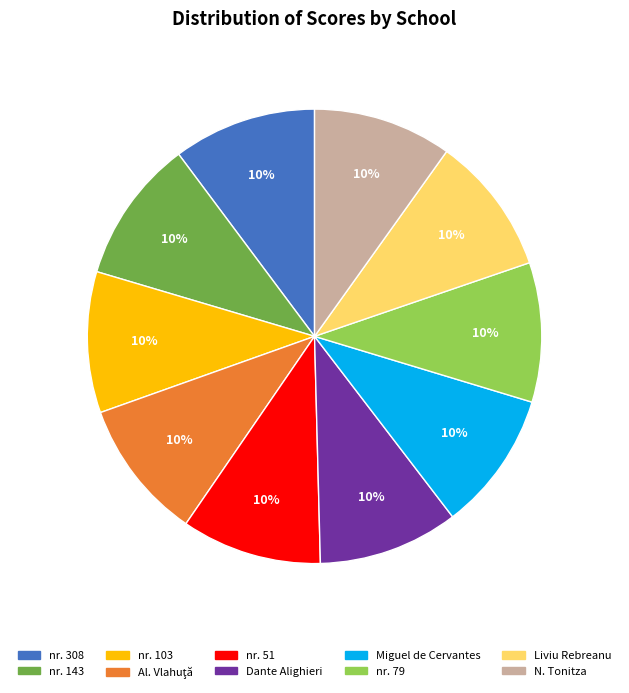

Is there any slice that represents more than half of the pie?

No